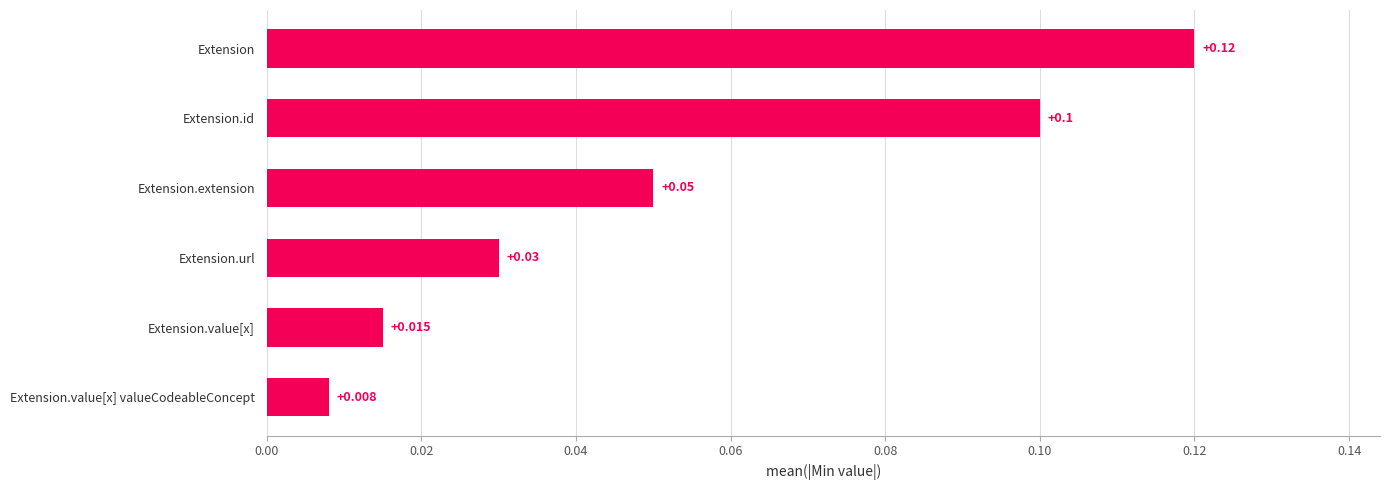

Which category has the highest value across all series?

Extension